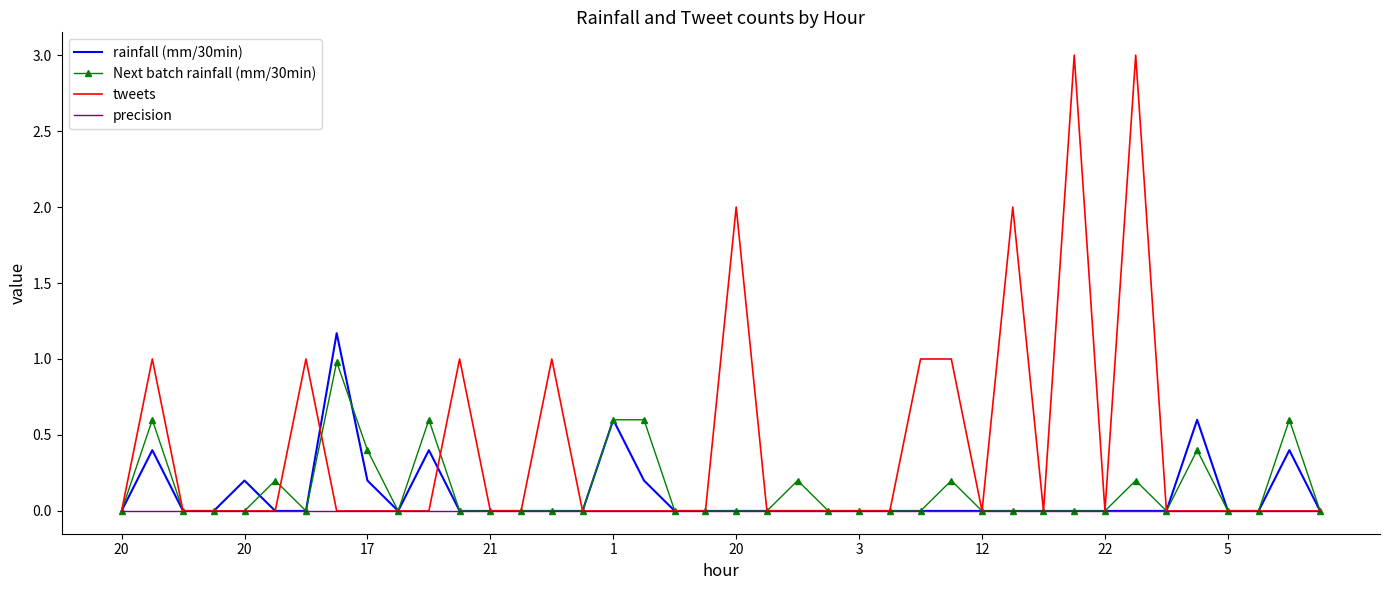

Which series has the widest spread of values?

tweets